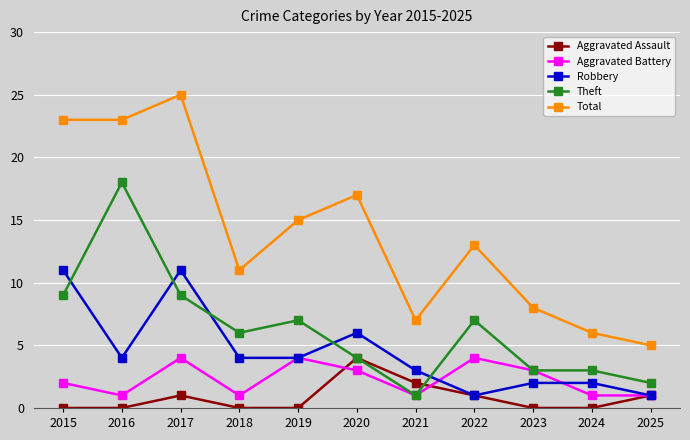

Which category has the highest value in the Aggravated Assault series?

2020